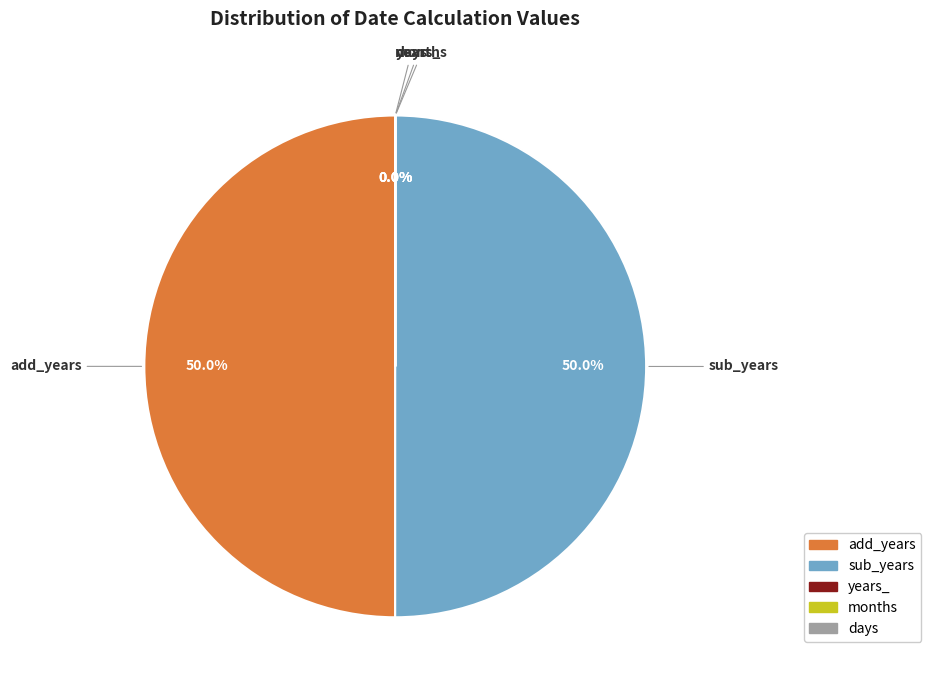

What is the total percentage of months and add_years?

50.0%